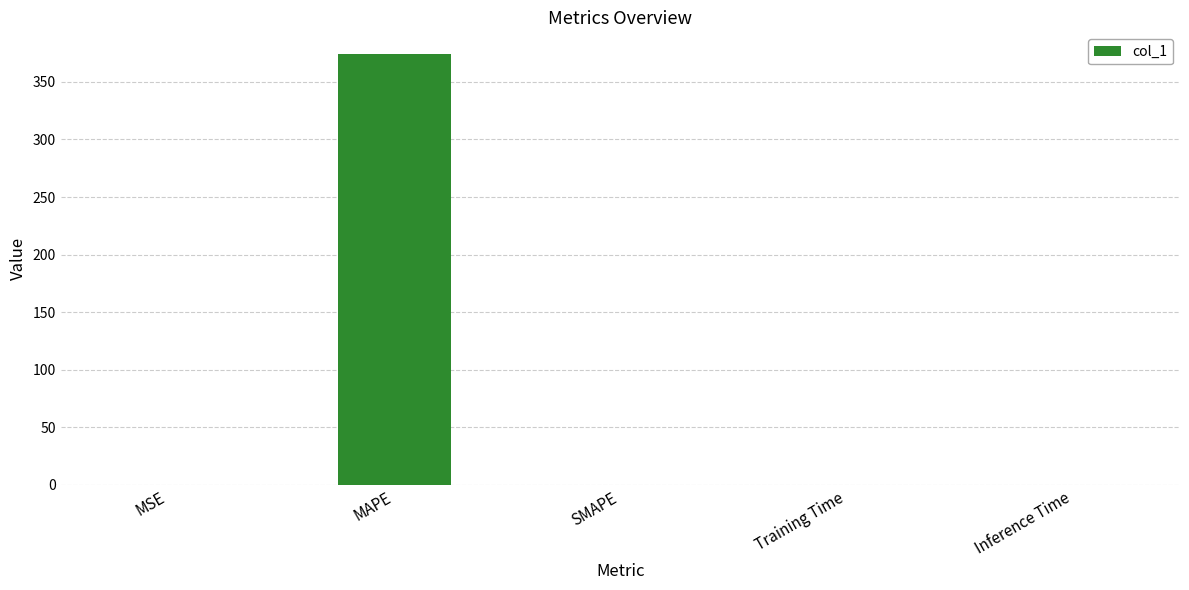

At which category does the chart reach its peak across all series?

MAPE